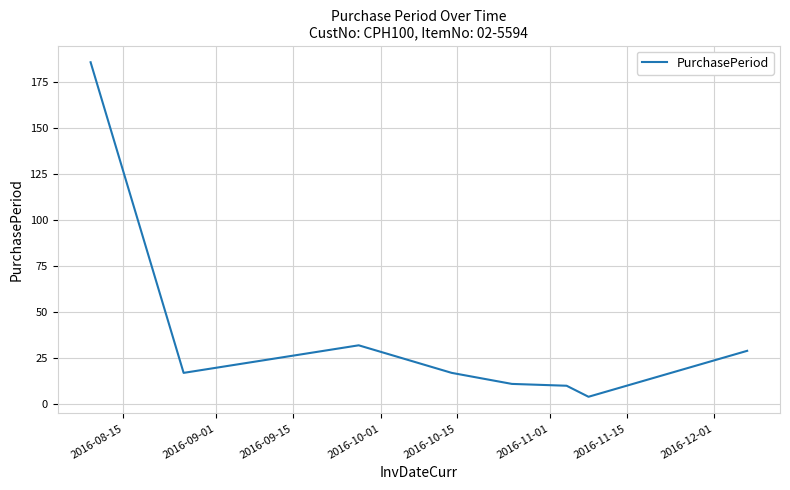

What is the difference between the maximum and minimum values?

182